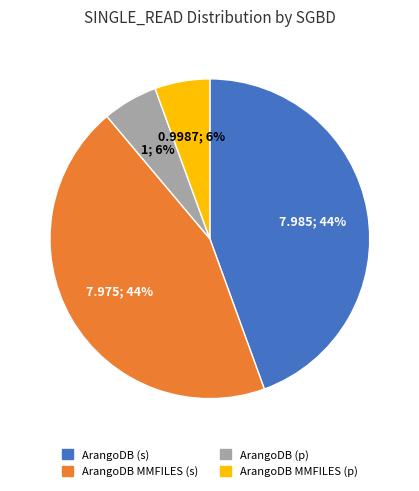

To the nearest percent, what is the average slice percentage?

25%